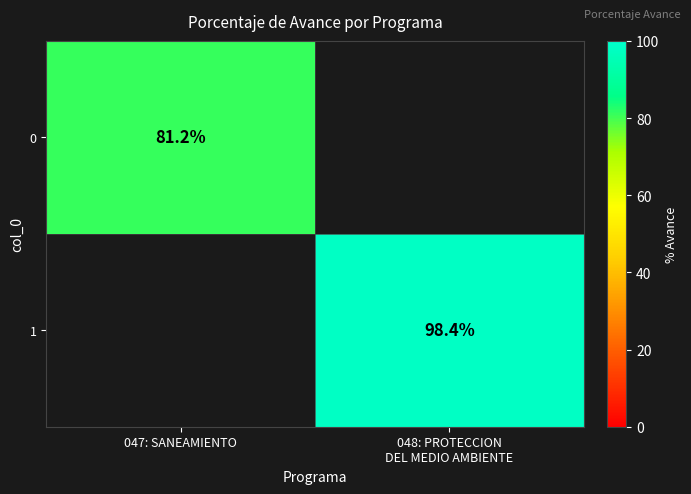

What is the greatest value displayed?

98.4